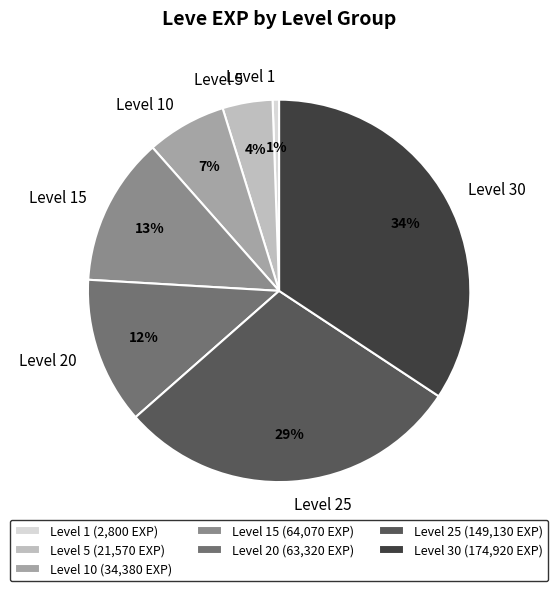

The Level 15 slice represents 13% of the pie. True or false?

True